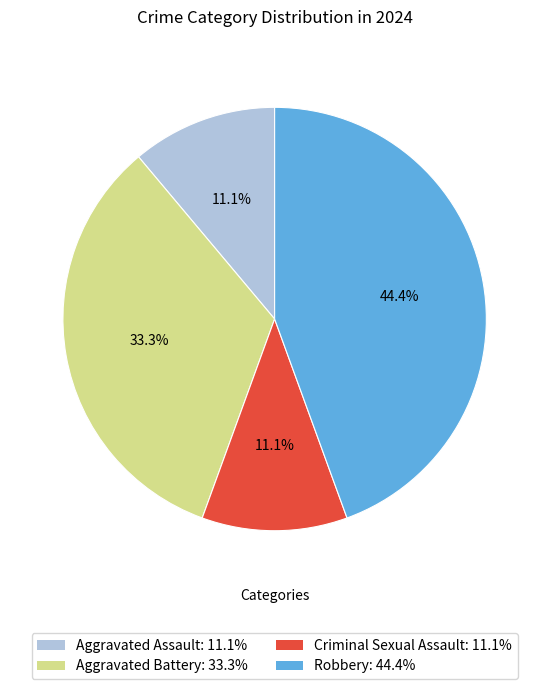

To the nearest percent, what portion does Aggravated Assault represent?

11%